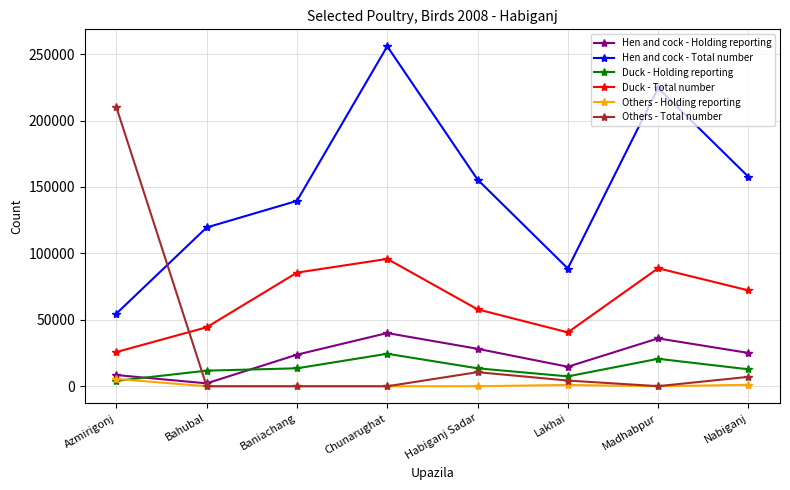

What is the difference between the Duck - Total number values at Habiganj Sadar and Madhabpur?

30922